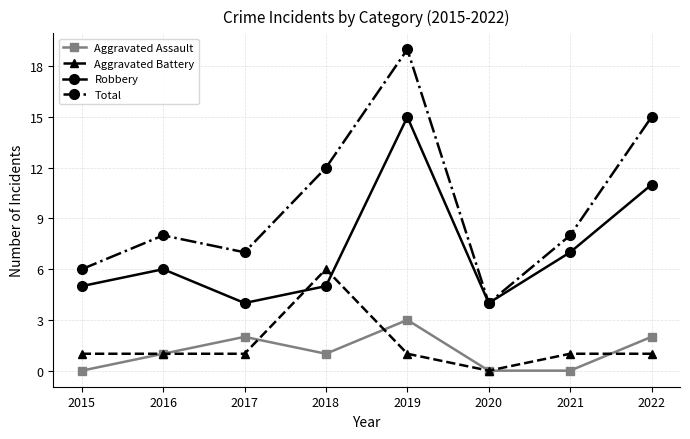

Which category has the highest value across all series?

2019